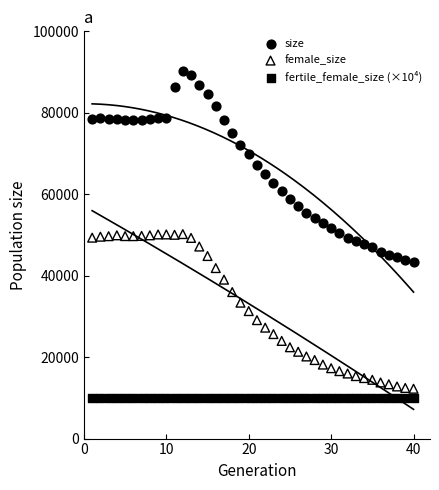

Which series reaches the minimum Y coordinate?

fertile_female_size (×10⁴)